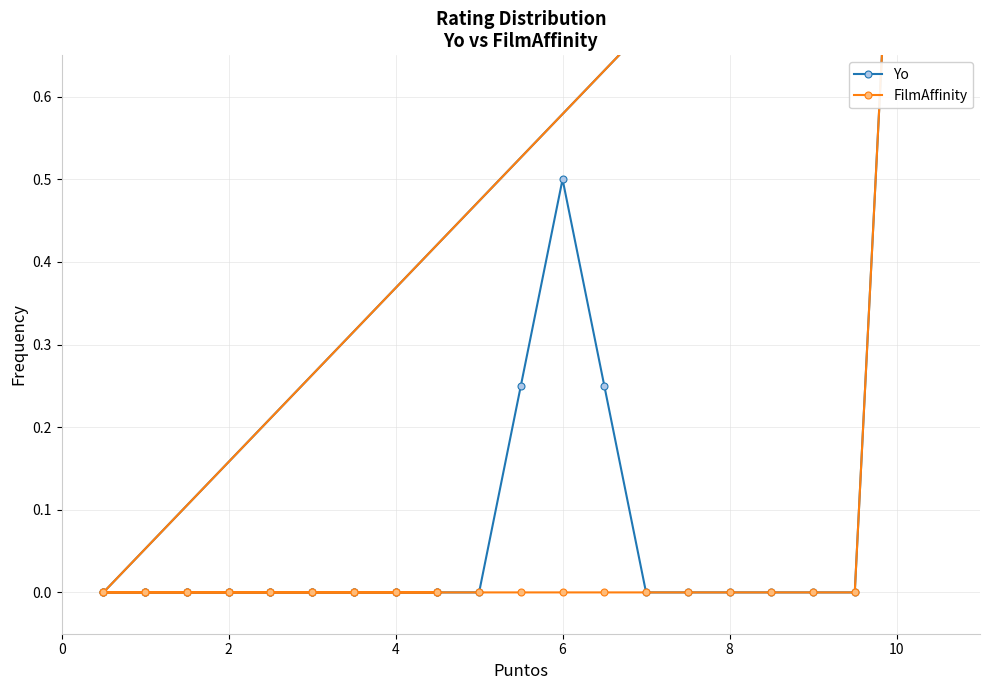

At which category does the chart reach its peak across all series?

19